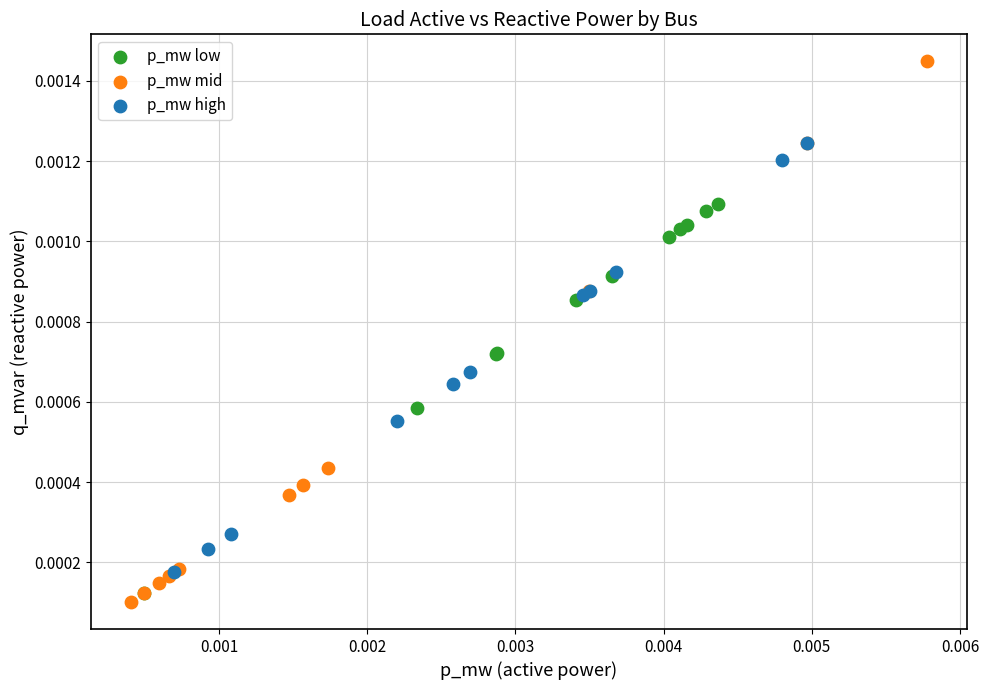

Which series has the widest spread of Y values?

p_mw mid